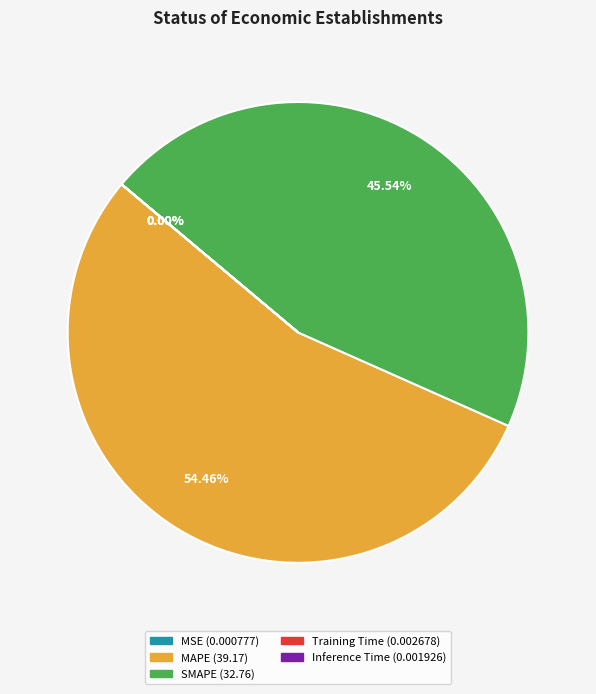

Is SMAPE the majority of the pie?

No